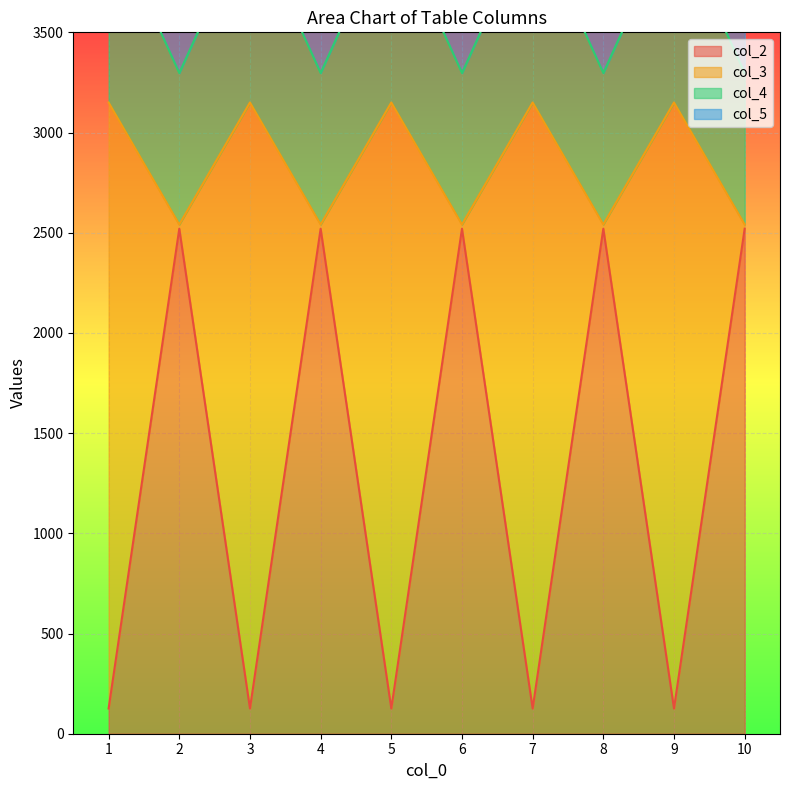

What is the spread (max minus min) of values at 5?

4704